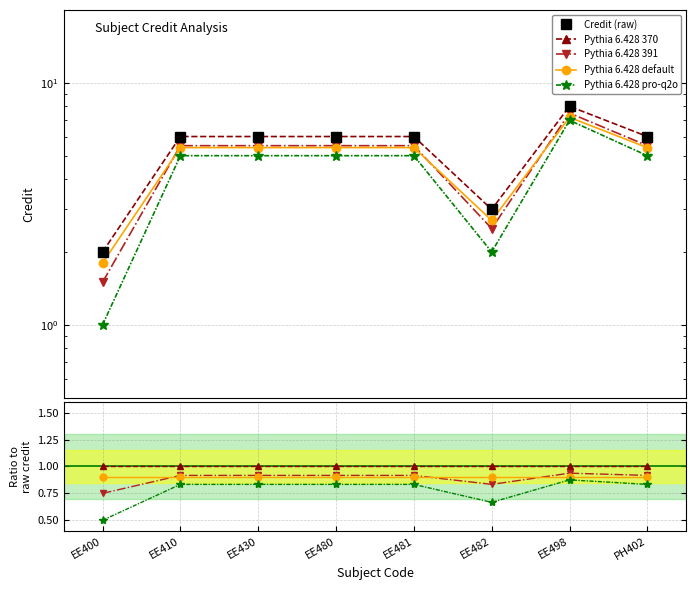

At which category does the chart reach its peak across all series?

EE498